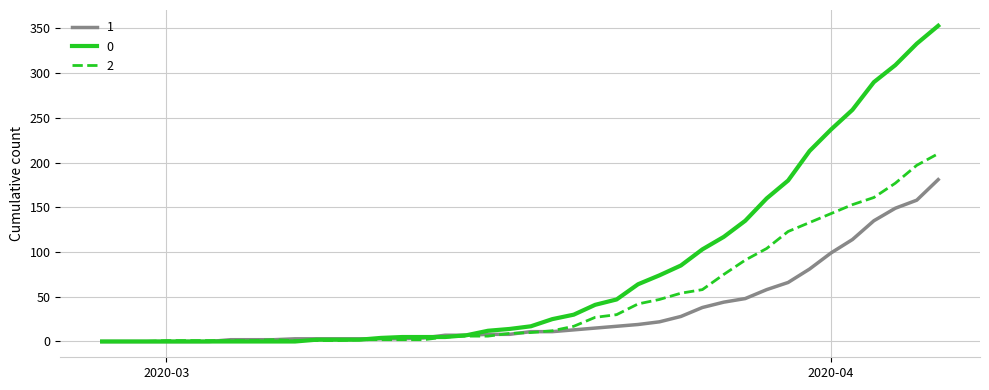

What is the difference between the maximum and minimum values in the 1 series?

181